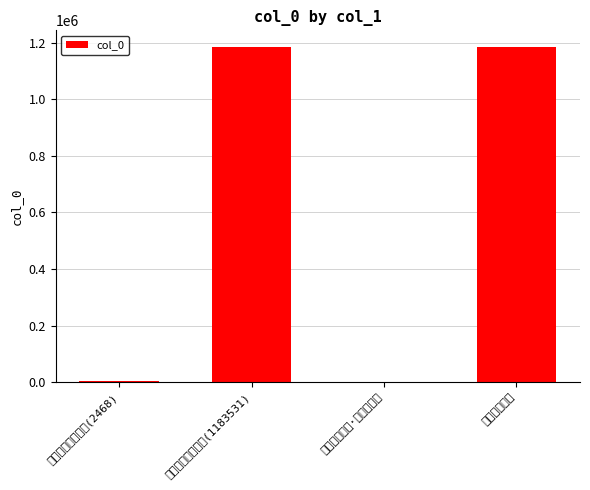

List the labels in order of value, largest first.

同蔡孚五亭咏, 同蔡孚起居咏鹦鹉(1183531), 同蔡孚起居咏鹦鹉(2468), 同蔡孚五亭咏·章奏中京罢